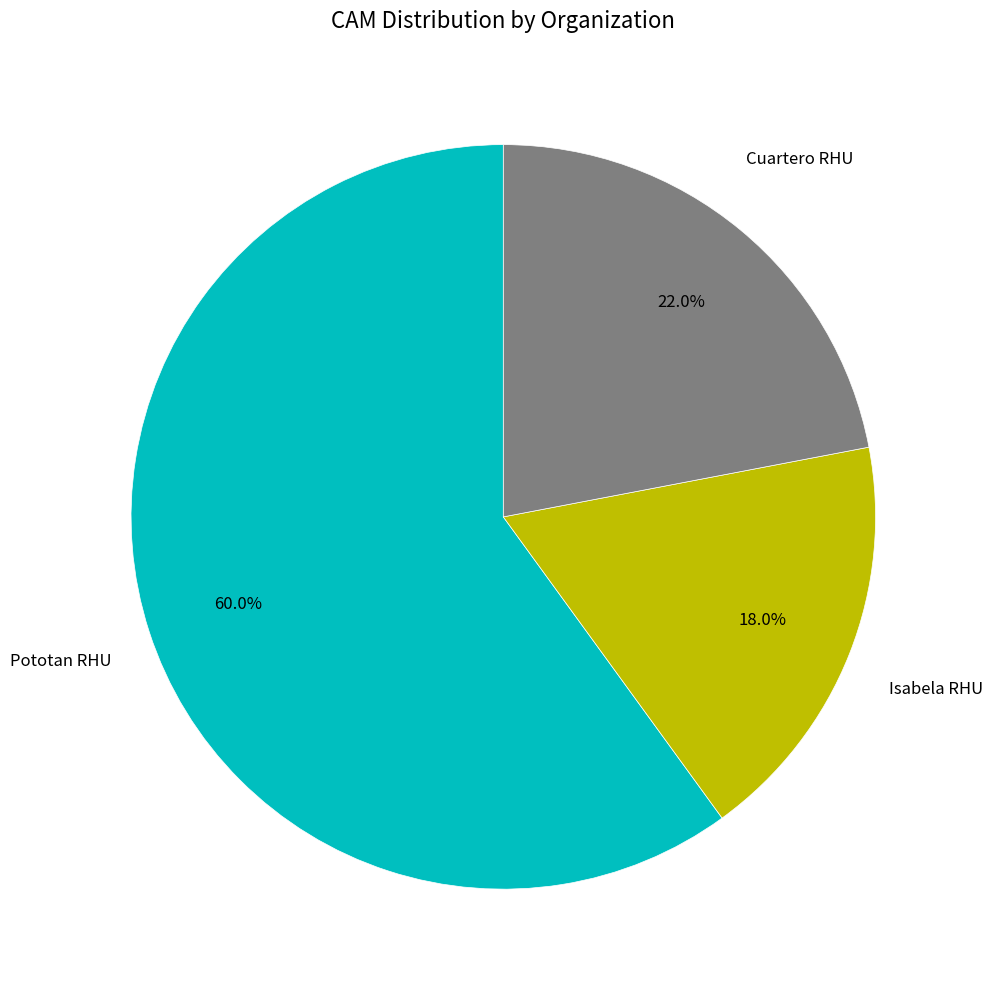

Combined, what portion of the pie is Cuartero RHU and Isabela RHU?

40.0%